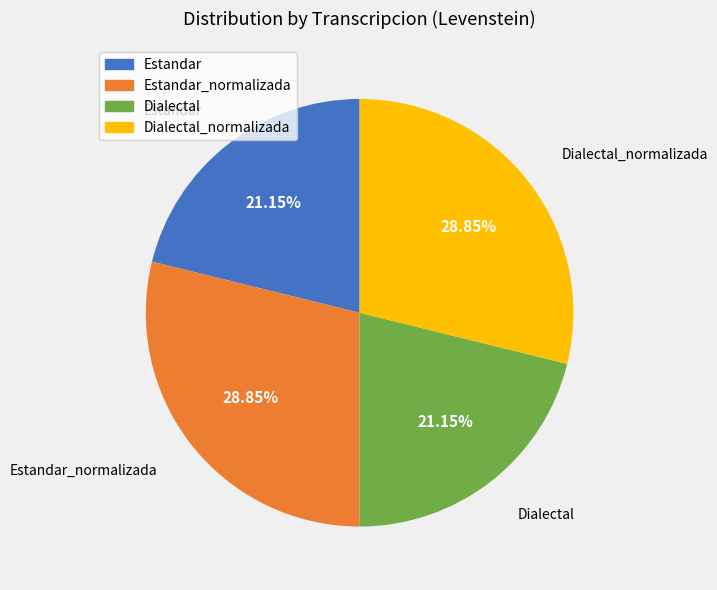

Does any single category account for the majority?

No